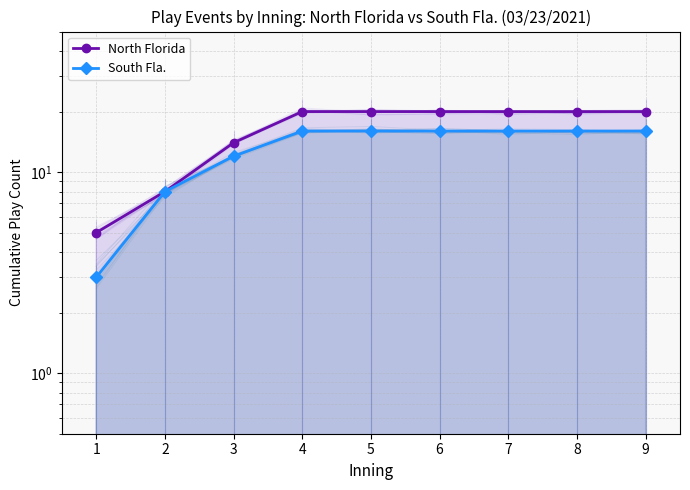

The South Fla. series shows 16 at 8. True or false?

True